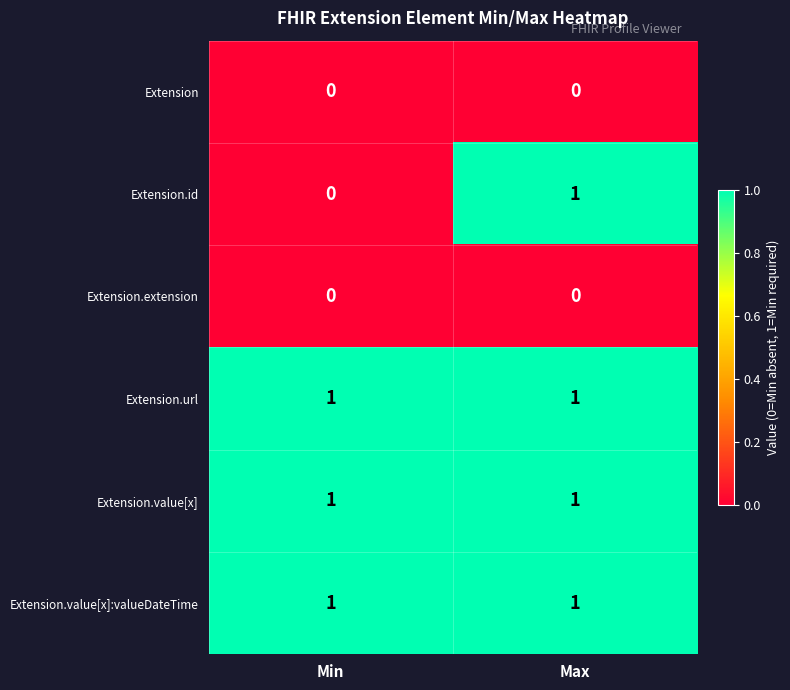

Is the value of Extension.value[x] at Max greater than the value of Extension at Max?

Yes